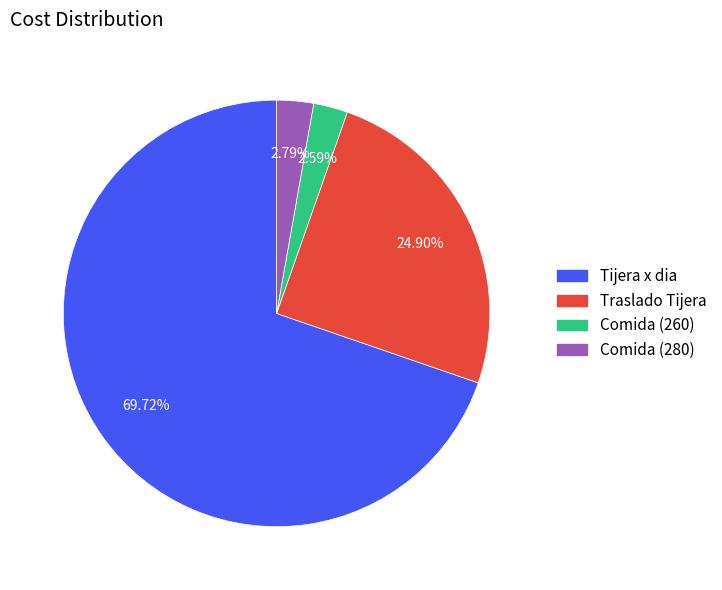

Do Tijera x dia and Traslado Tijera together represent more than half of the pie?

Yes